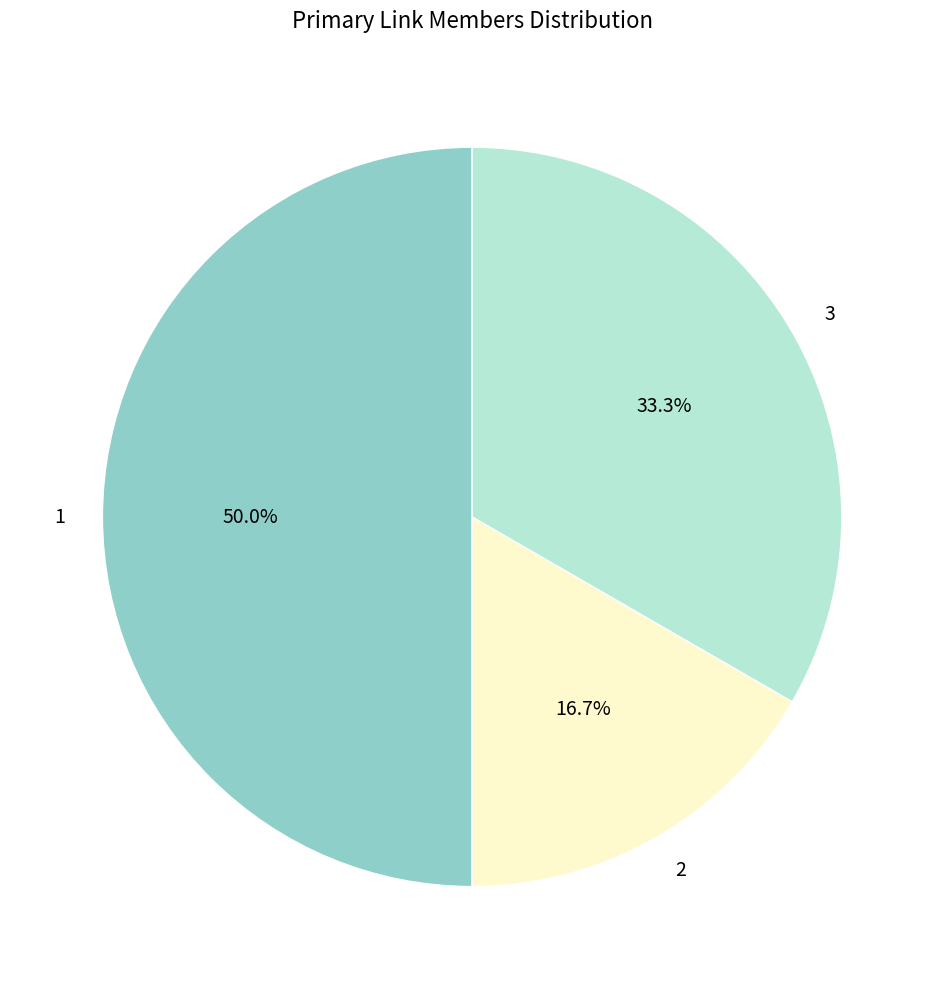

How many segments does this pie chart have?

3